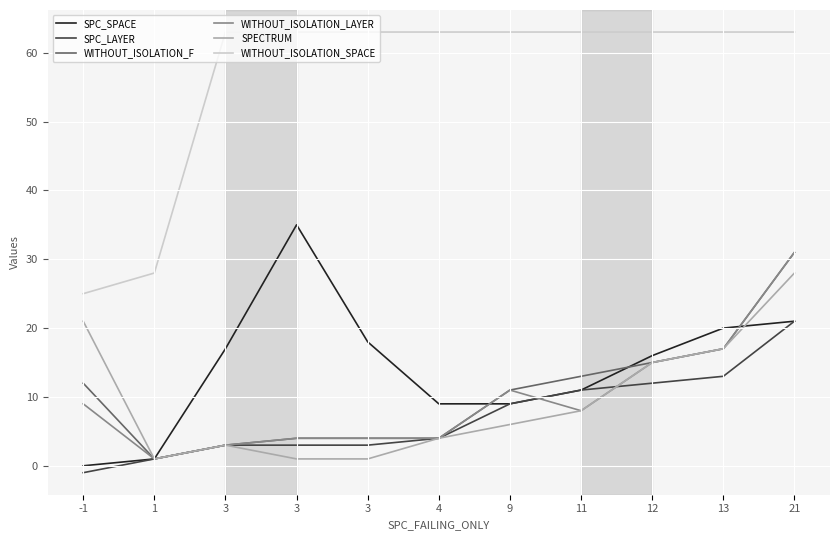

Does the chart display data point markers on the line(s)?

No